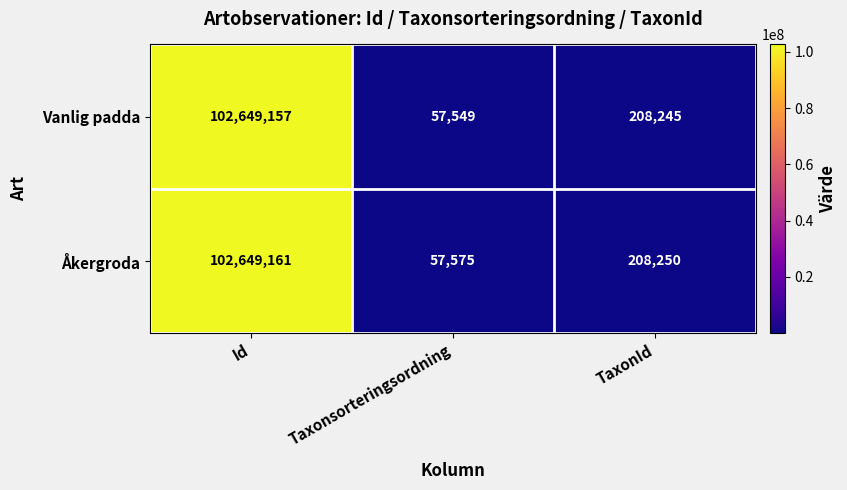

At which category is the sum across all series the highest?

Id